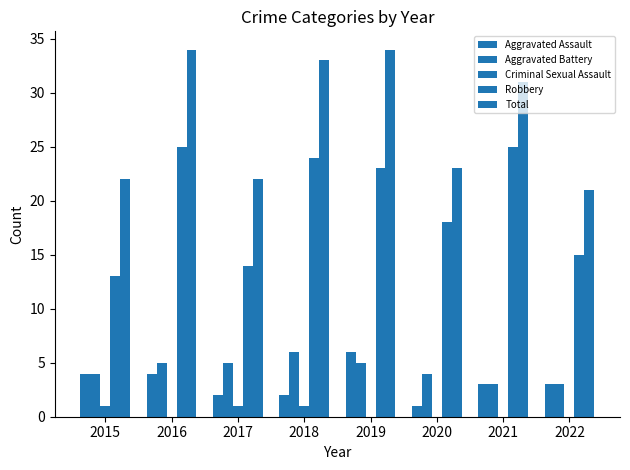

How many data points does each series have?

8